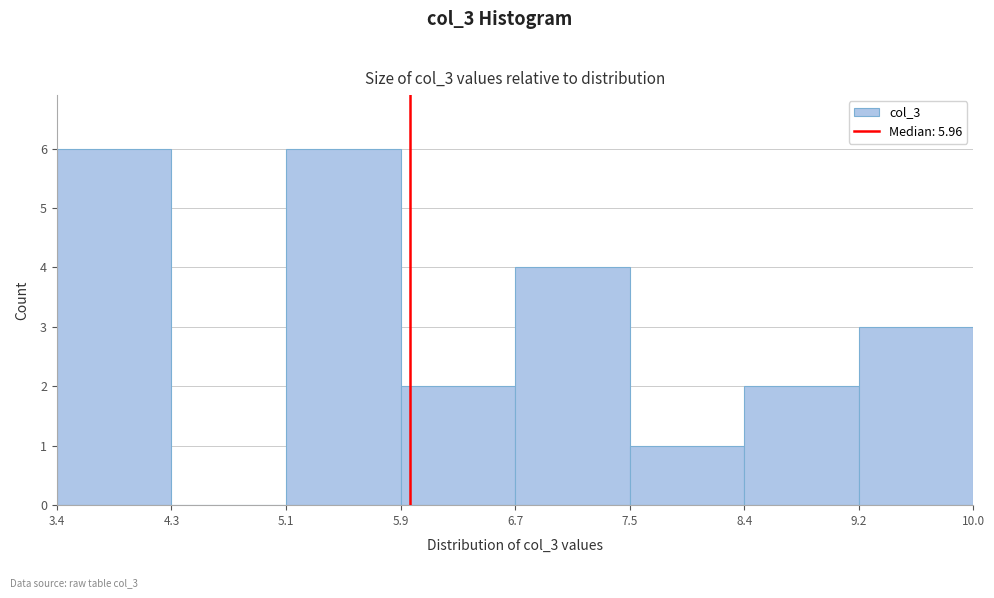

Reading left to right, transcribe this chart: for each bar, give the range it covers on the x-axis and its height. The values are not printed on the chart, so give them approximately, as read against the axis.

3.4 to 4.3: 6
4.3 to 5.1: 0
5.1 to 5.9: 6
5.9 to 6.7: 2
6.7 to 7.5: 4
7.5 to 8.4: 1
8.4 to 9.2: 2
9.2 to 10.0: 3